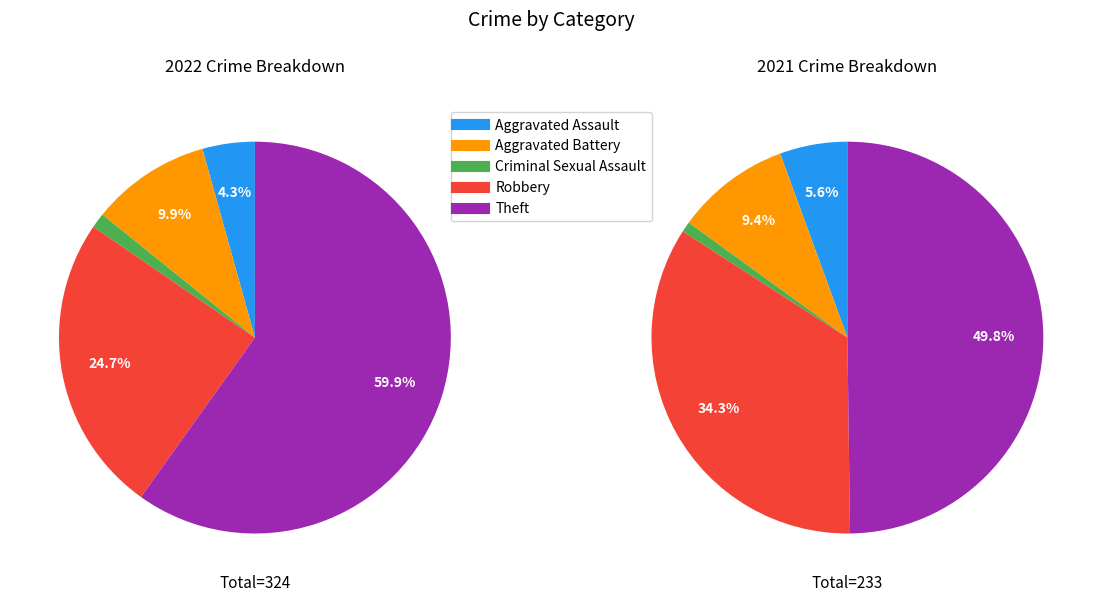

Does Theft account for over 50% of the chart?

Yes